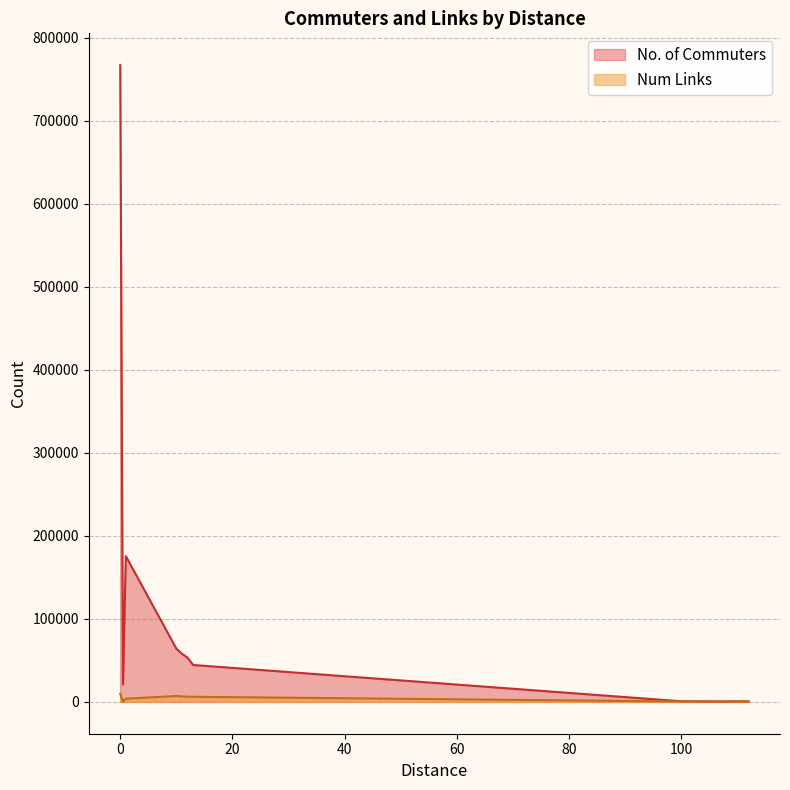

How many lines are shown in the chart?

2